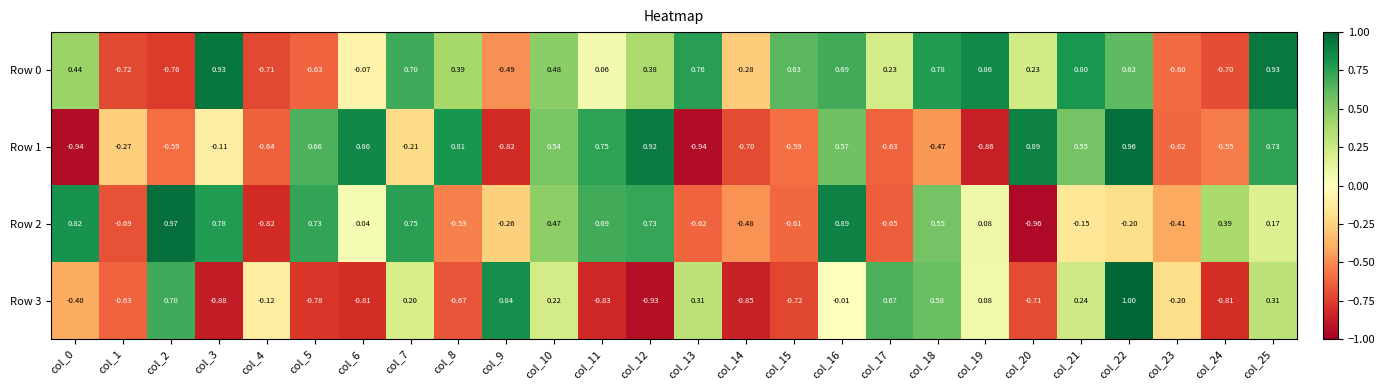

Count the number of data series in this chart.

4